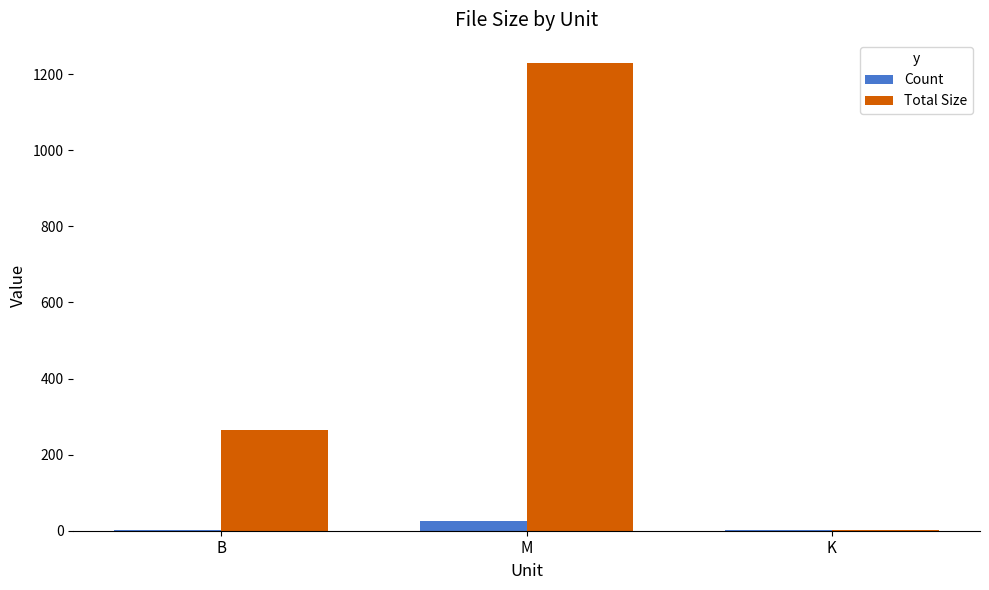

At which category is the sum across all series the highest?

M